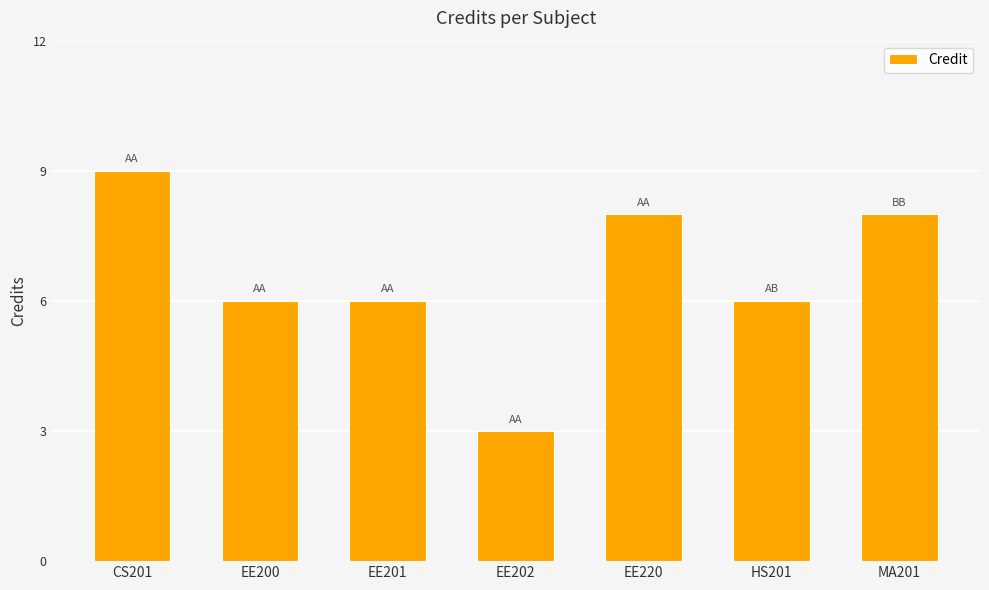

Reading left to right, what are all the values shown in this chart?

CS201=9	EE200=6	EE201=6	EE202=3	EE220=8	HS201=6	MA201=8